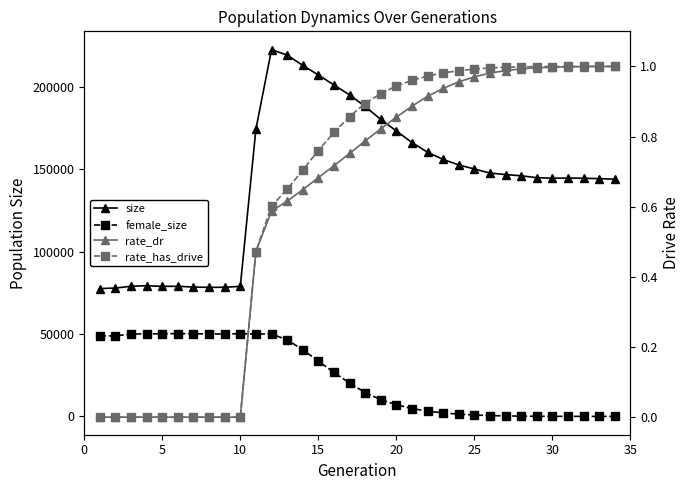

In female_size, how many points are lower than both neighbors (excluding endpoints)?

2